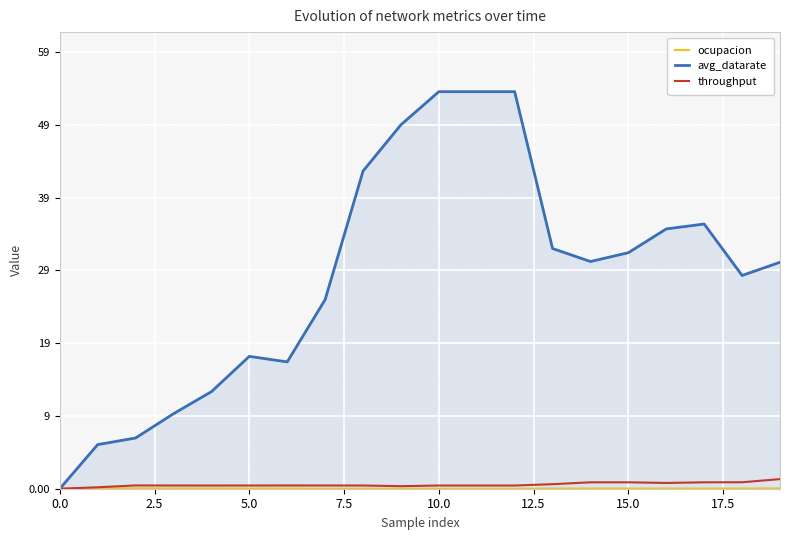

What is the maximum value for avg_datarate?

54.0